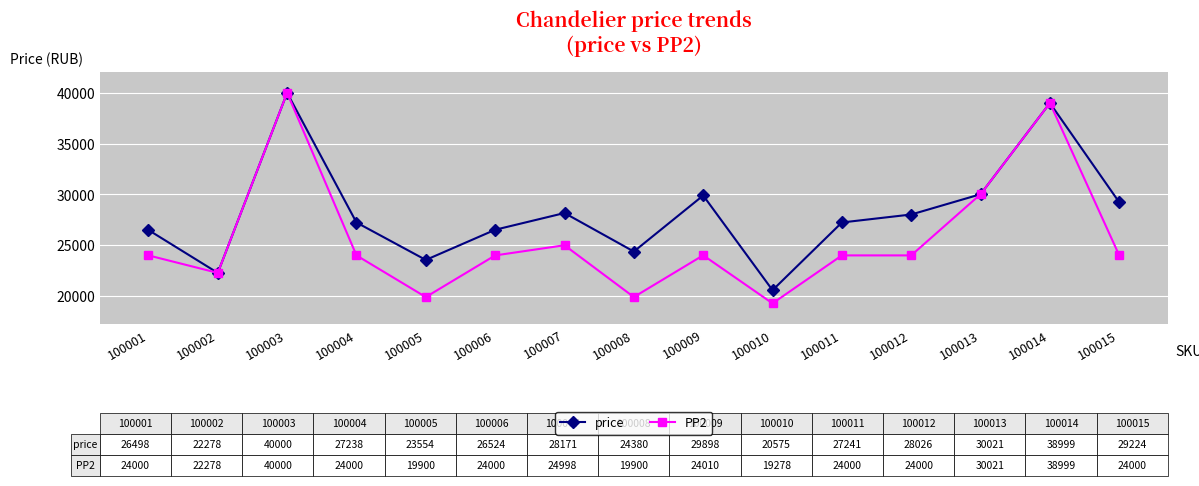

What is the spread (max minus min) of values at 100011?

3241